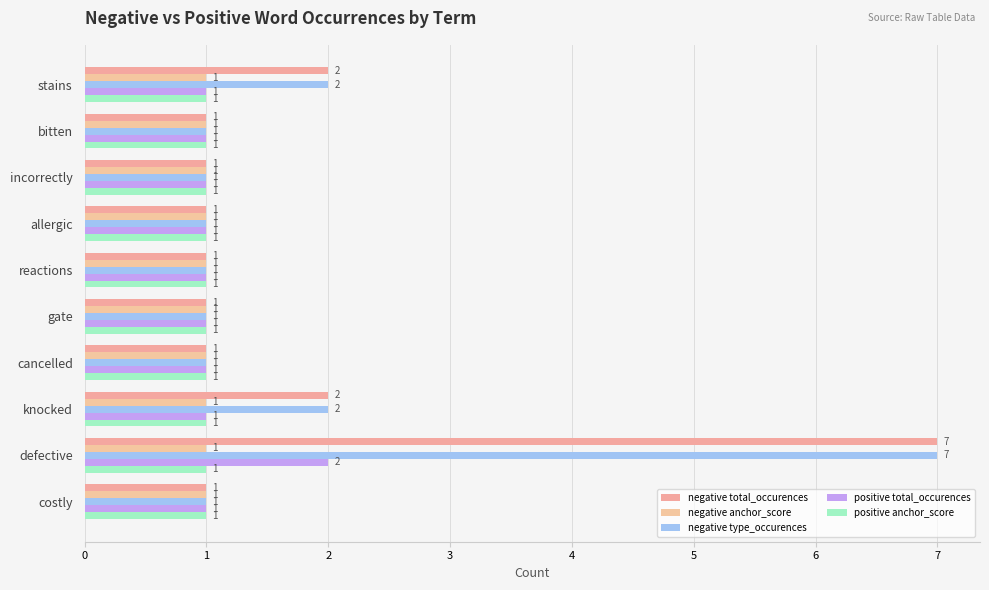

At which category is the sum across all series the highest?

defective